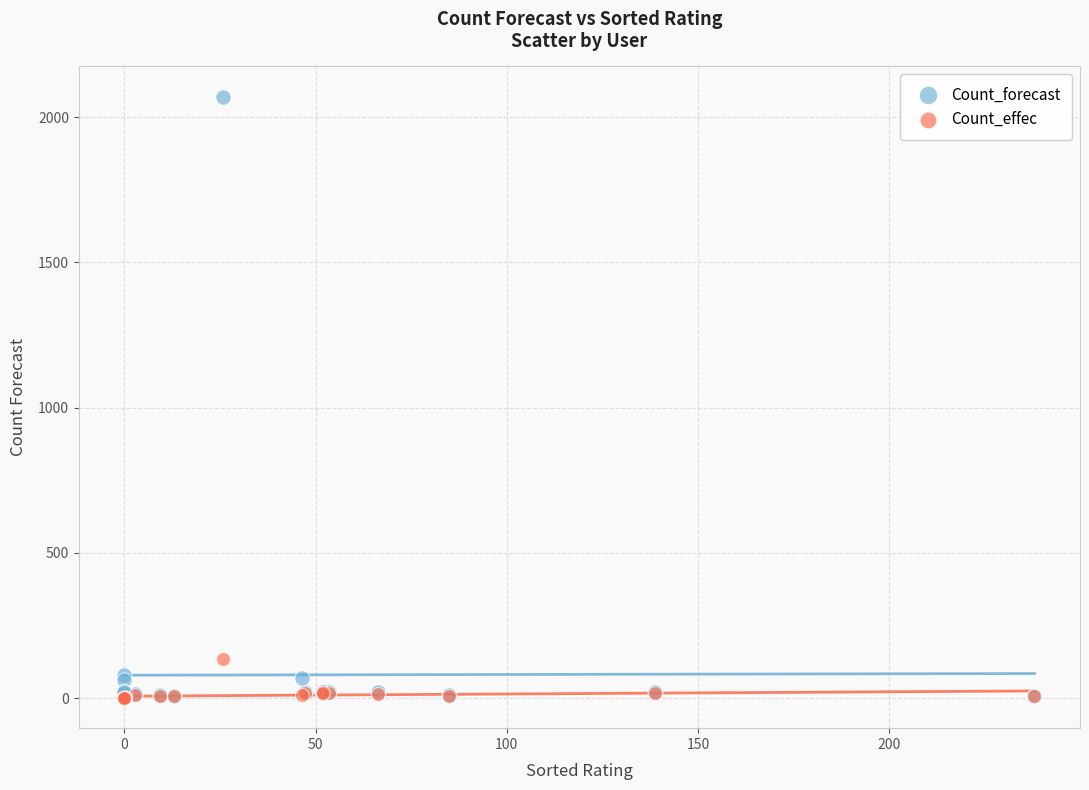

Which series contains the highest Y value?

Count_forecast